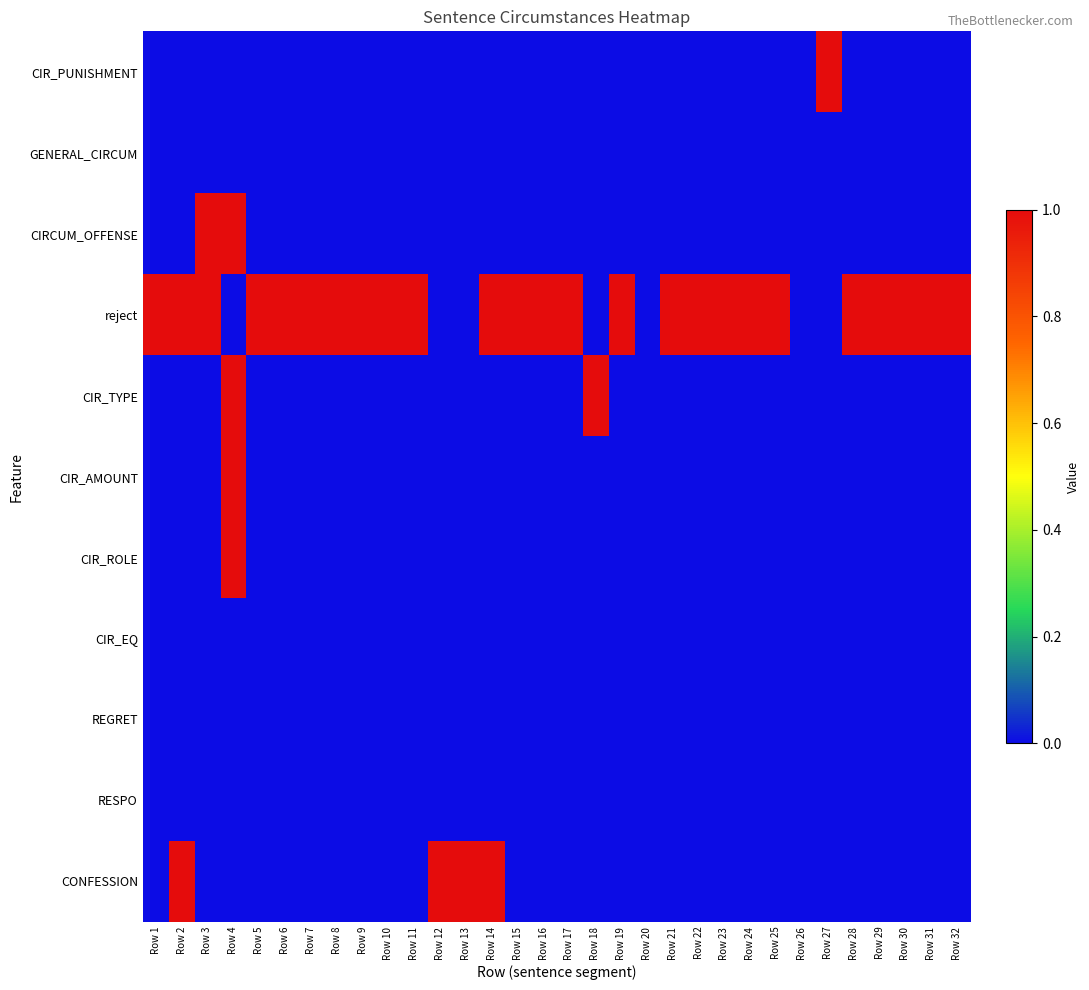

Which has a higher value, Row 14 or Row 18?

Row 14